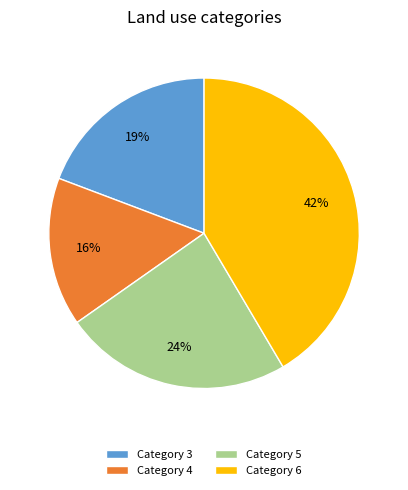

Does Category 6 represent more than half of the total?

No